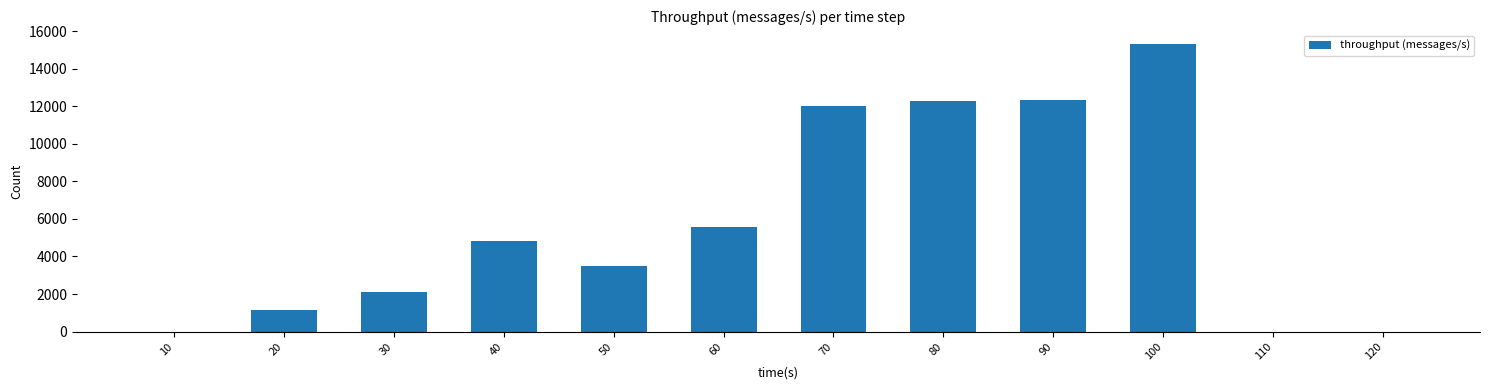

How many data points does each series have?

12